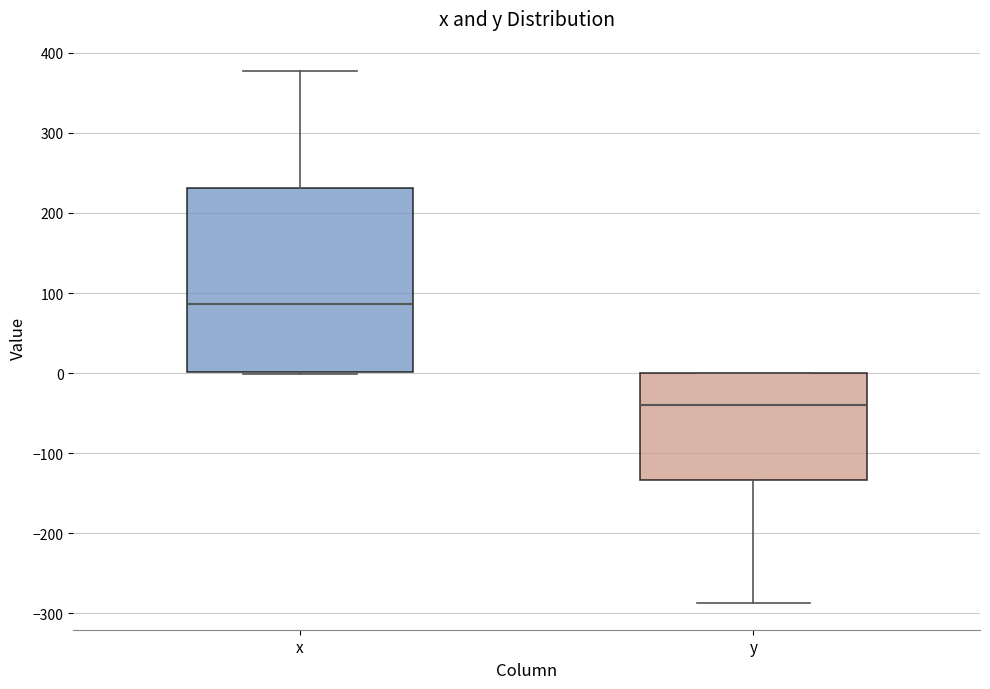

Comparing the boxes themselves (not the whiskers), which one is the tallest?

x